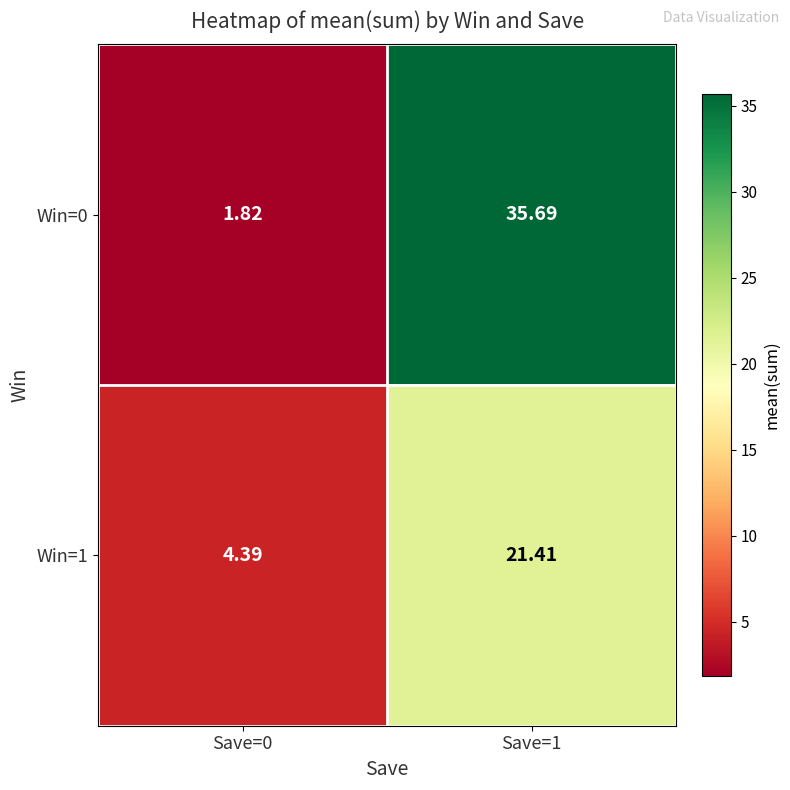

Is the value of Win=0 at Save=0 greater than the value of Win=1 at Save=1?

No